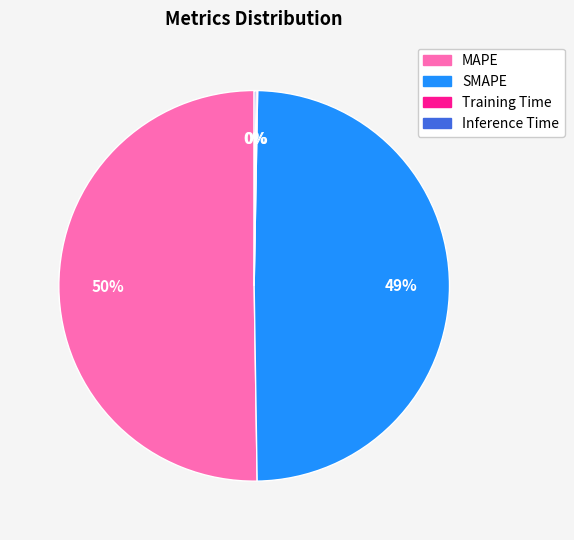

Approximately how many times larger is the value at SMAPE compared to MAPE?

1.0